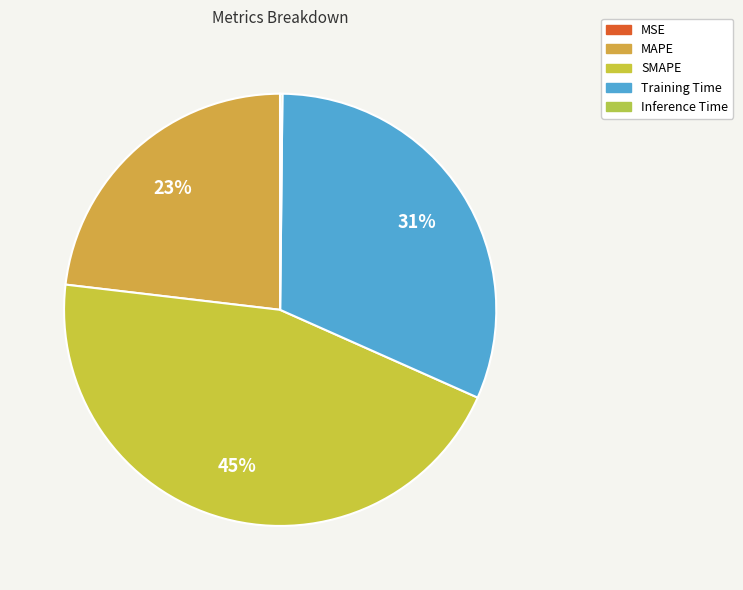

Which category has the smallest portion of the pie?

MSE